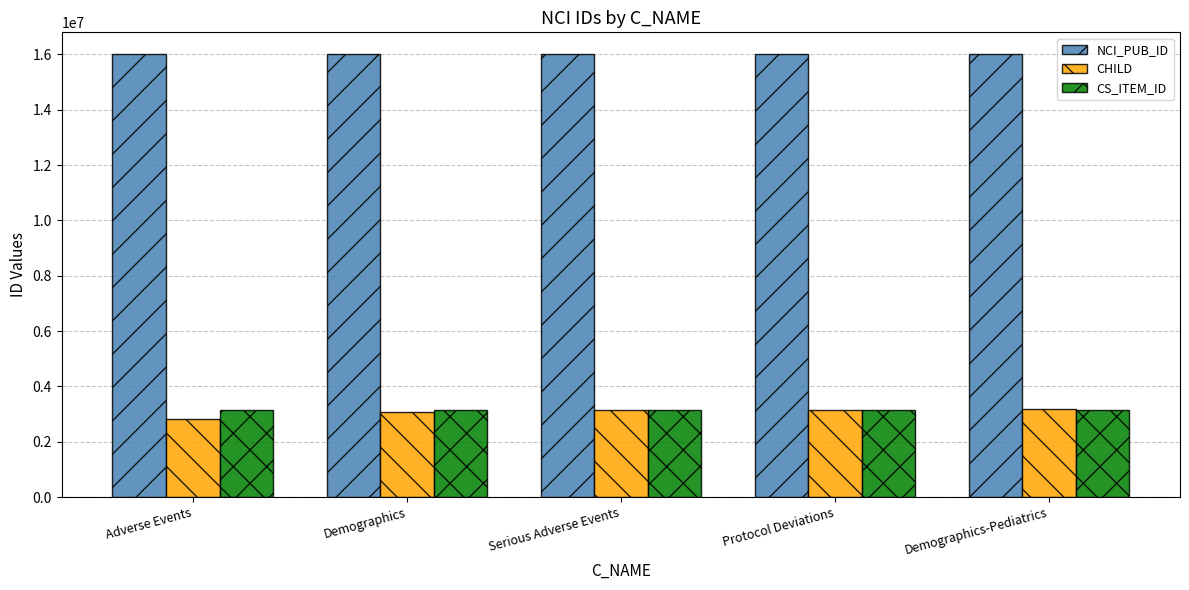

What is the label of the 1st bar from the left?

Adverse Events